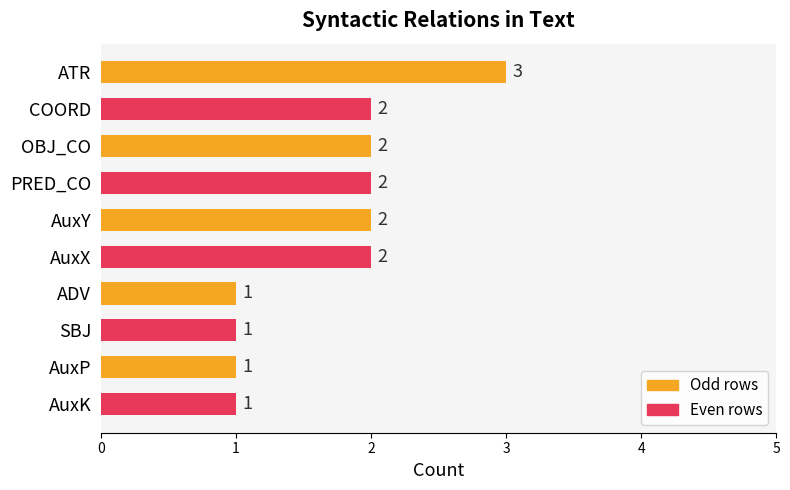

Reading top to bottom, what are all the values shown in this chart?

3	2	2	2	2	2	1	1	1	1